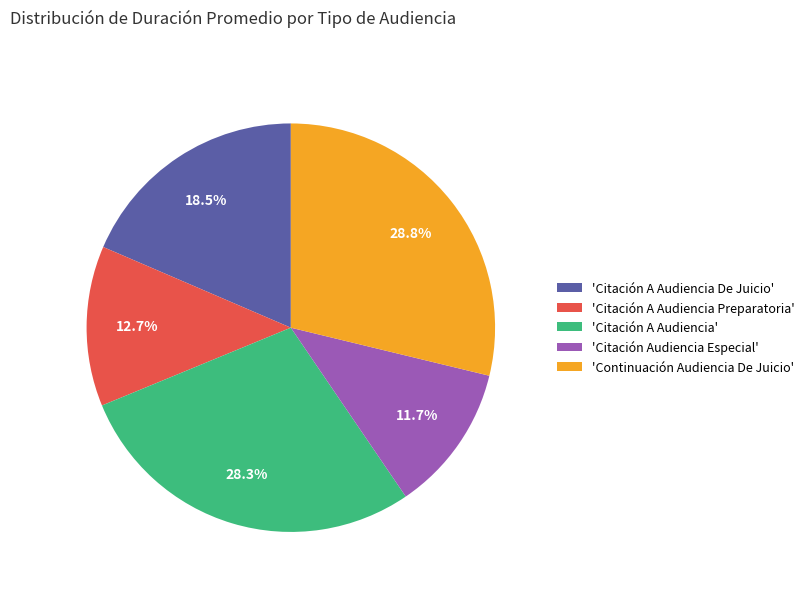

Is there a majority slice in this chart?

No